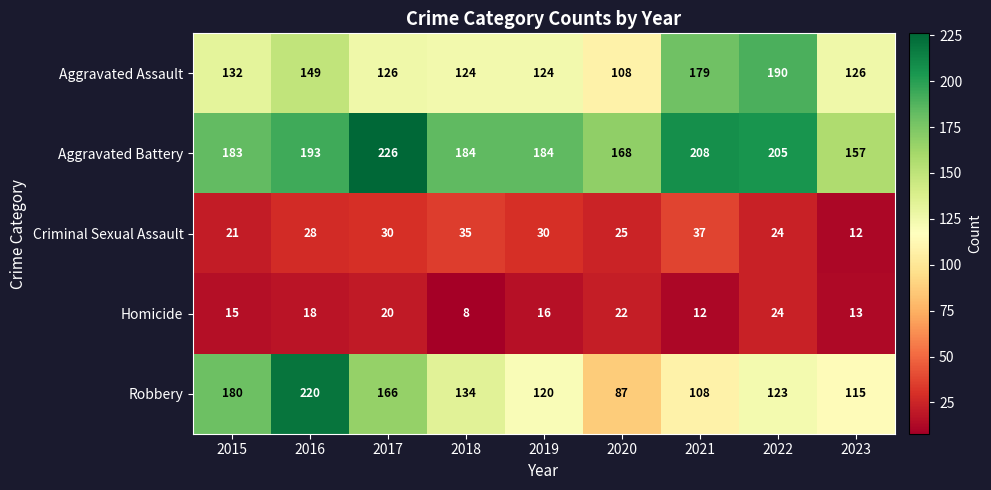

At which category is the sum across all series the highest?

2016